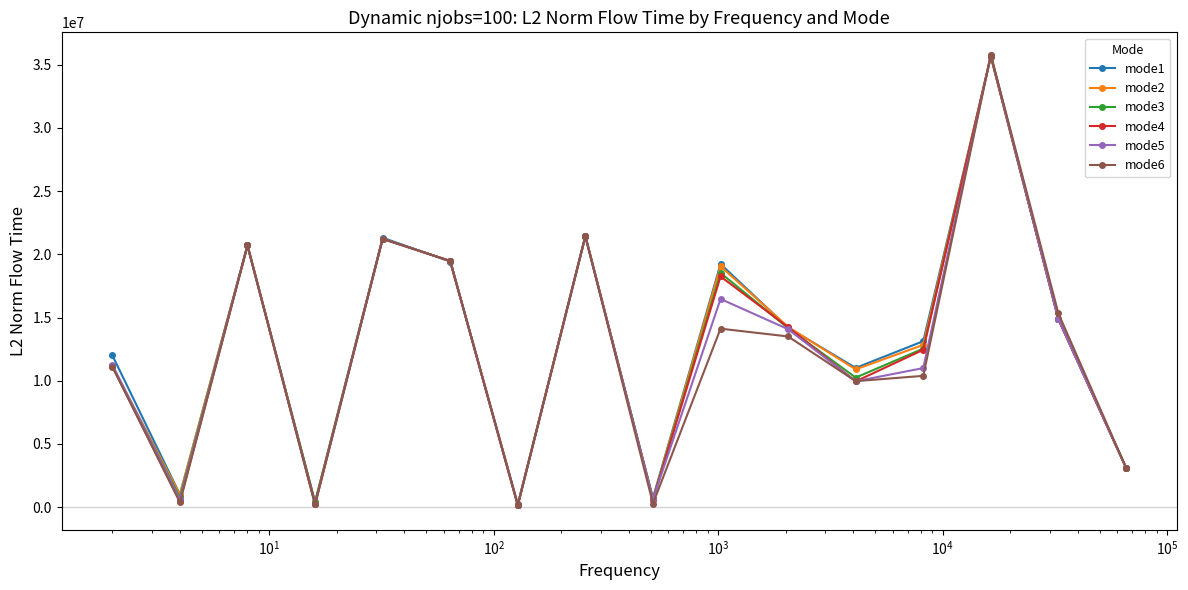

Which series has the largest range (max minus min)?

mode6